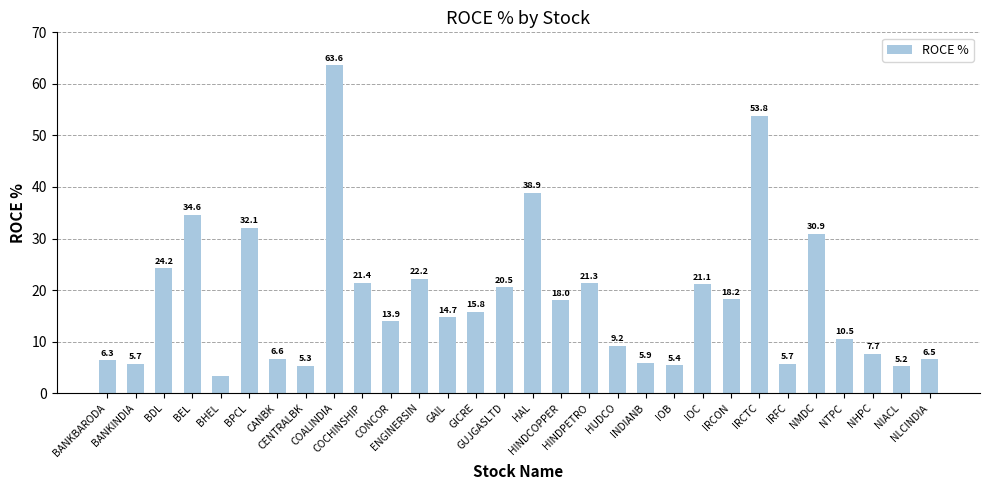

What is the greatest value displayed?

63.6